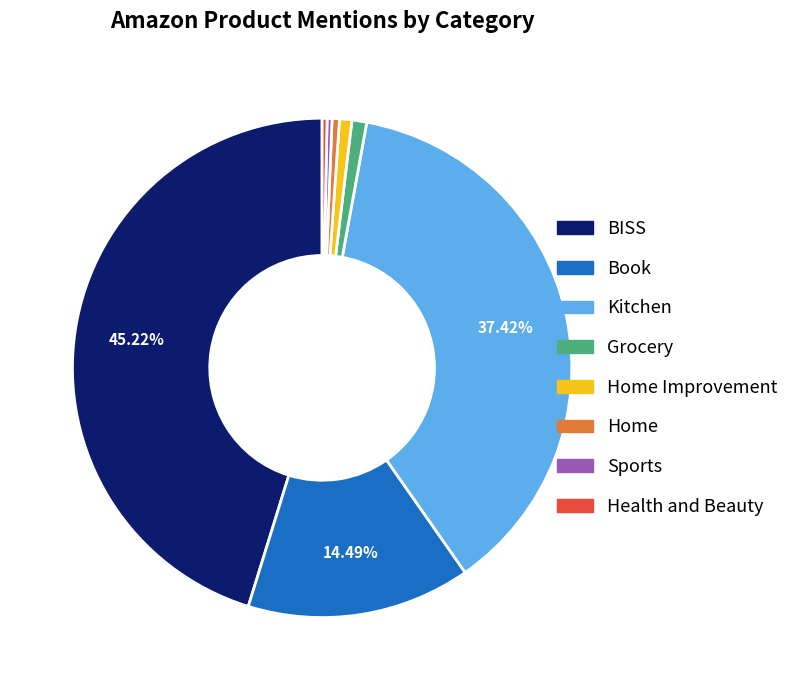

Between Home Improvement and BISS, which is larger?

BISS